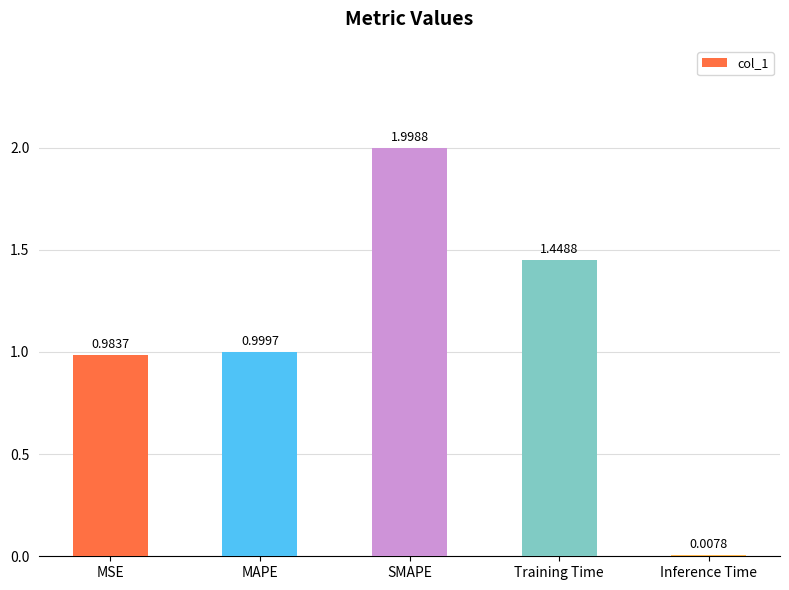

At which category does the chart reach its minimum across all series?

Inference Time